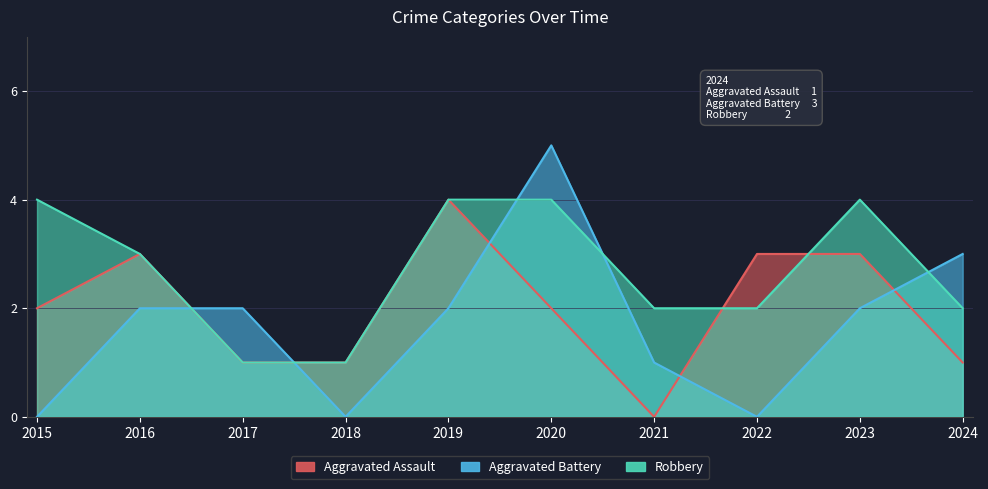

After their last crossing, which series has the higher values: Robbery or Aggravated Assault?

Robbery